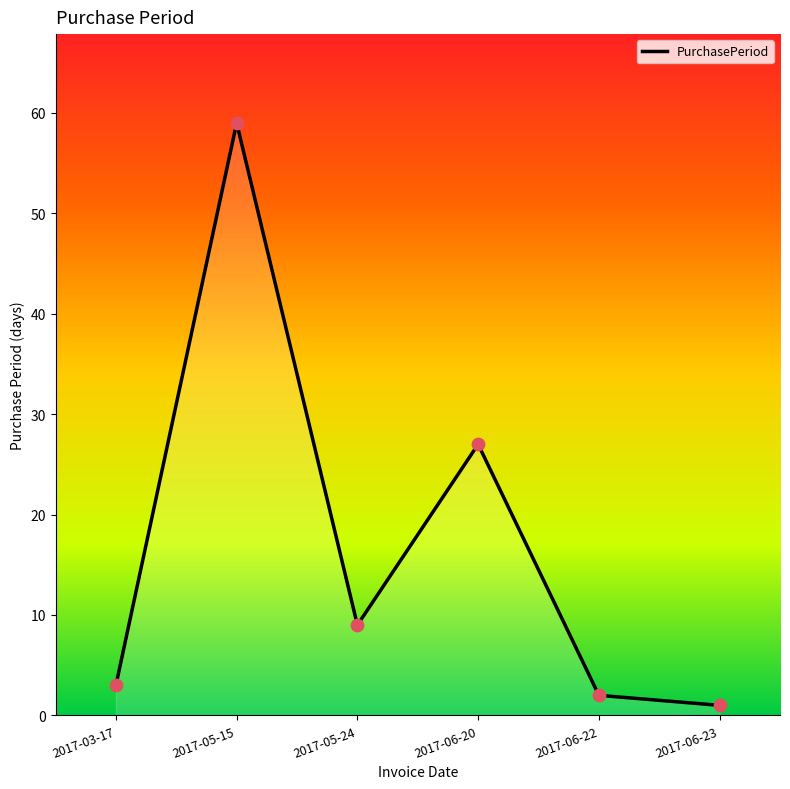

Which has a higher value, 2017-05-24 or 2017-05-15?

2017-05-15